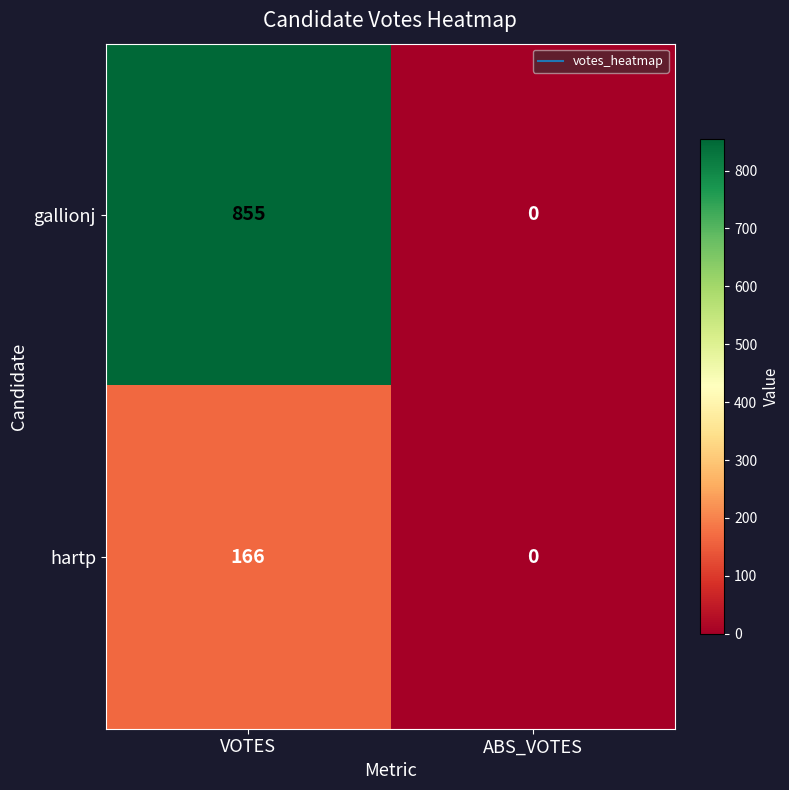

What is the sum of the hartp values at ABS_VOTES and VOTES?

166